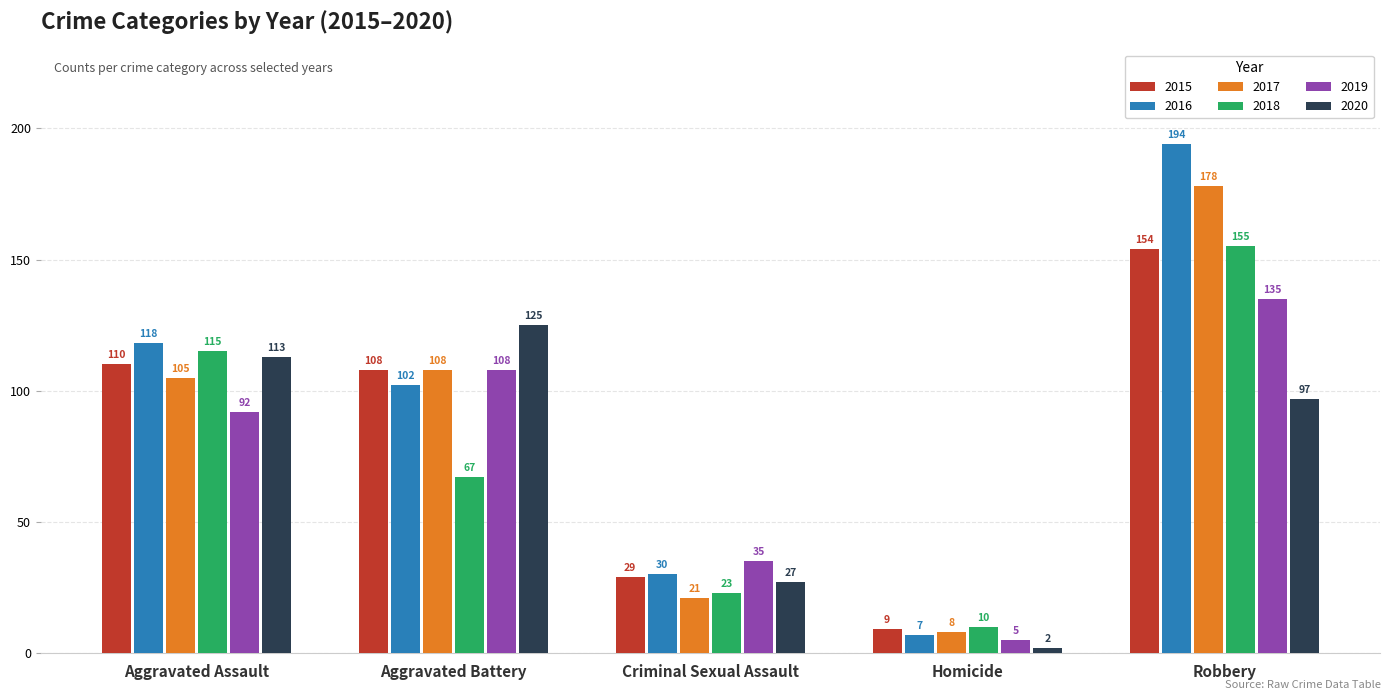

What is the label of the 3rd bar from the right?

Criminal Sexual Assault